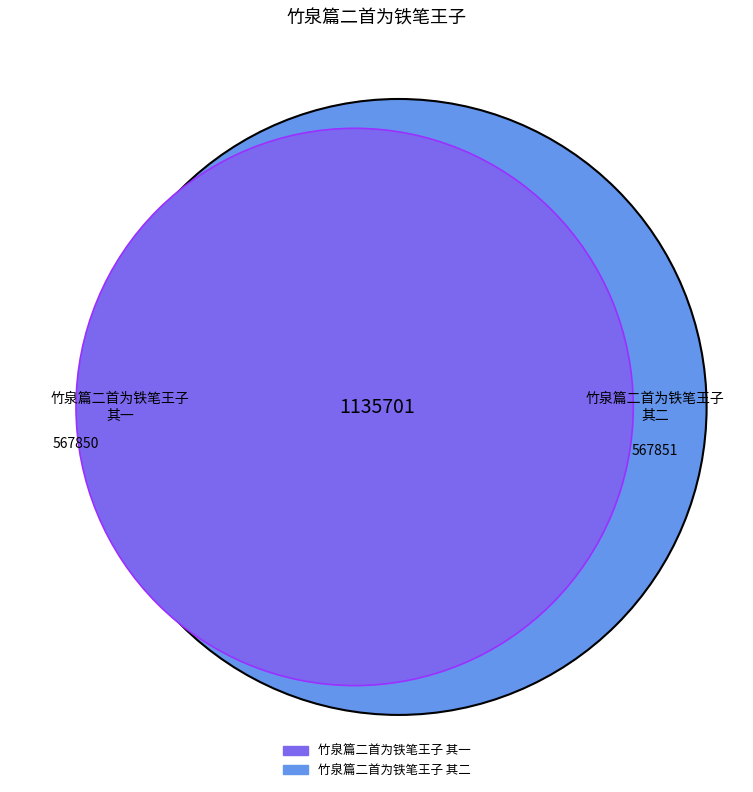

True or false: 竹泉篇二首为铁笔王子 其一 accounts for 50% of the total.

True